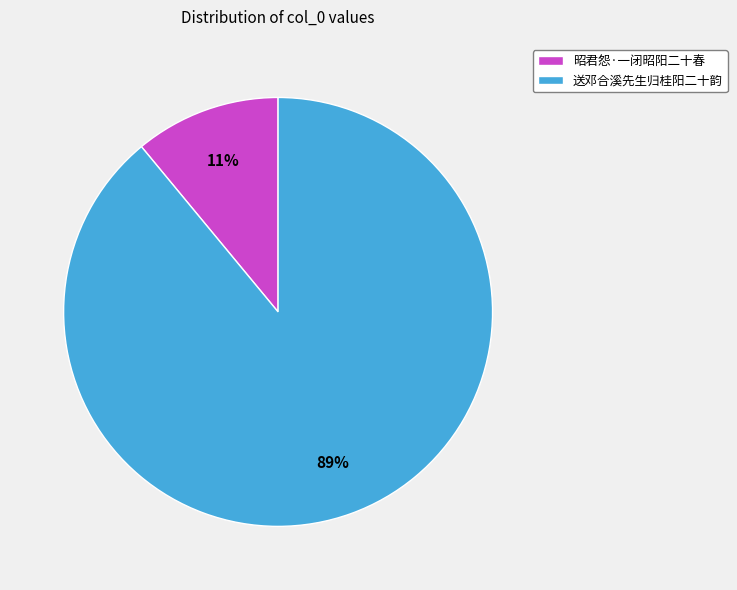

How many segments does this pie chart have?

2